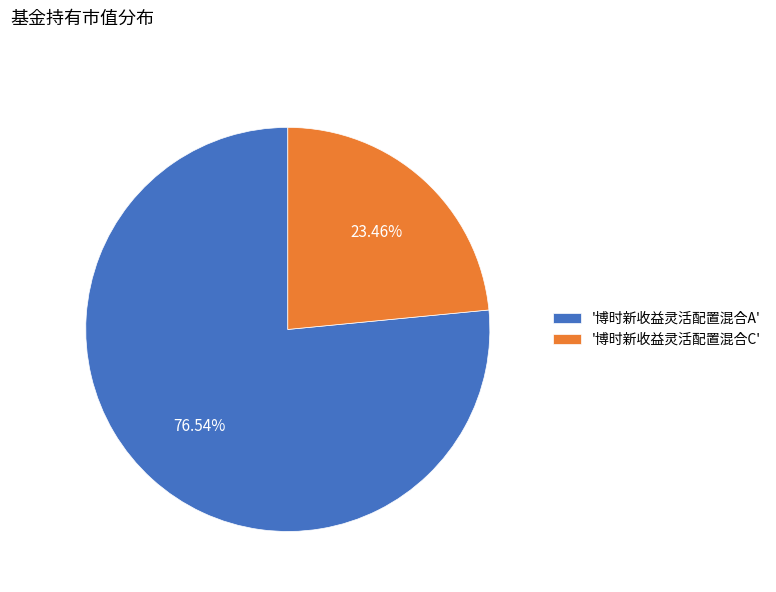

Rank the categories by value from lowest to highest.

'博时新收益灵活配置混合C', '博时新收益灵活配置混合A'